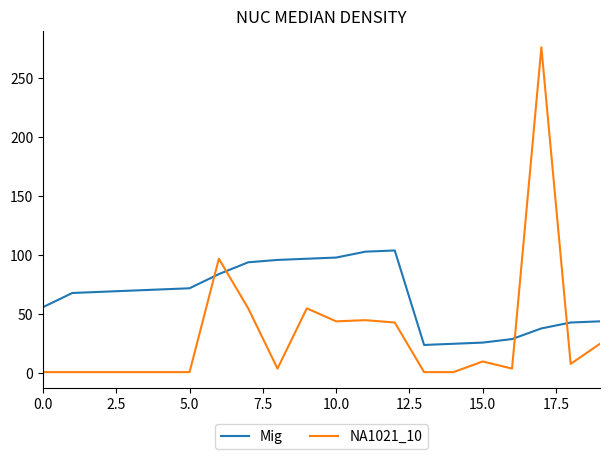

Which series has the largest total across all categories?

Mig